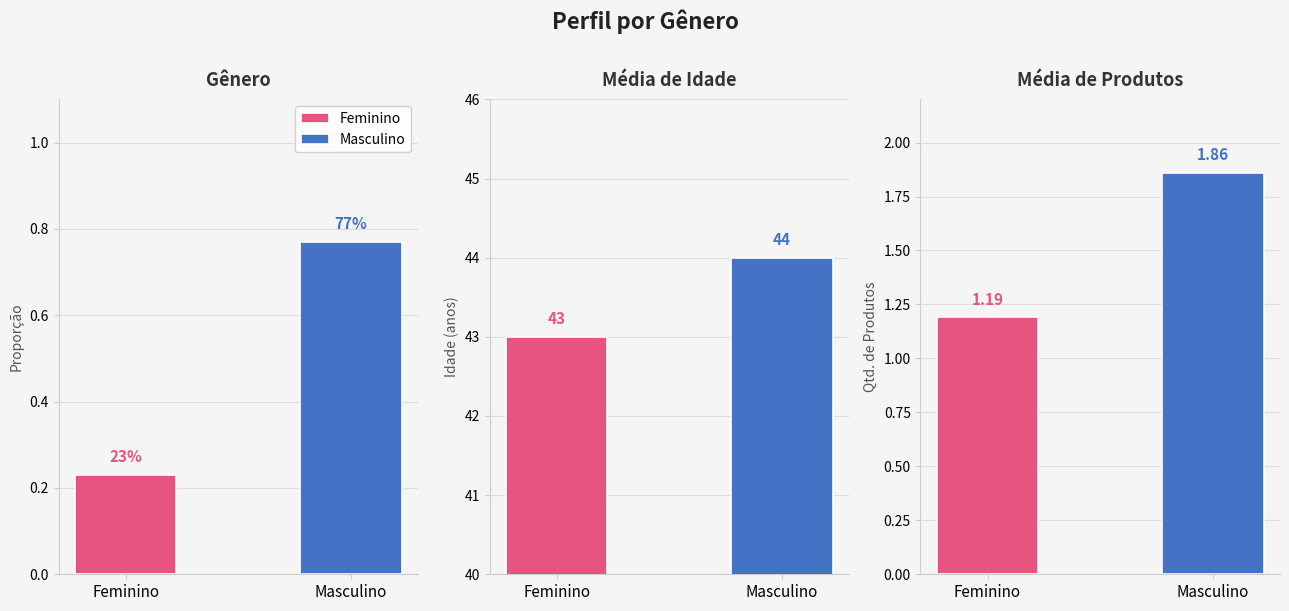

Is the value of Feminino at Média de Idade greater than the value of Masculino at Média de Idade?

No